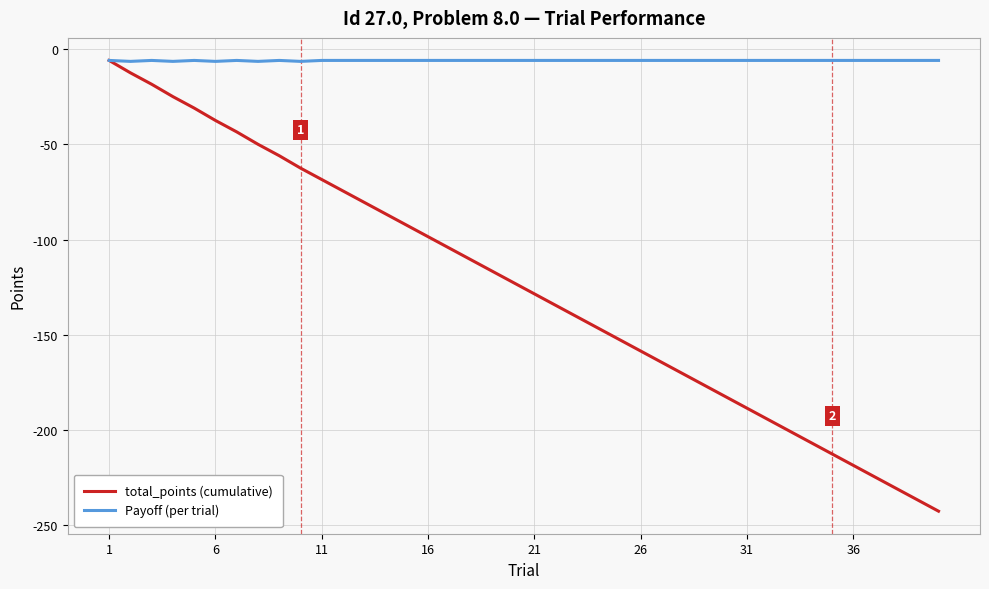

What is the lowest value of the total_points (cumulative) series?

-242.5